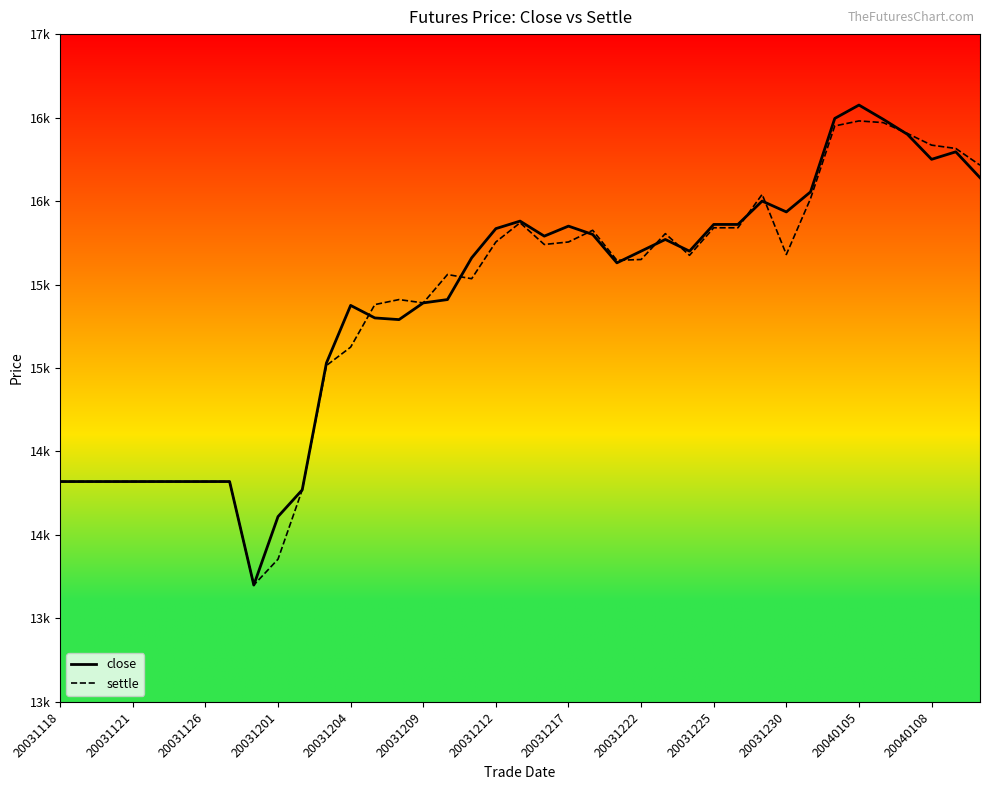

What are all the series names shown in the legend?

close, settle